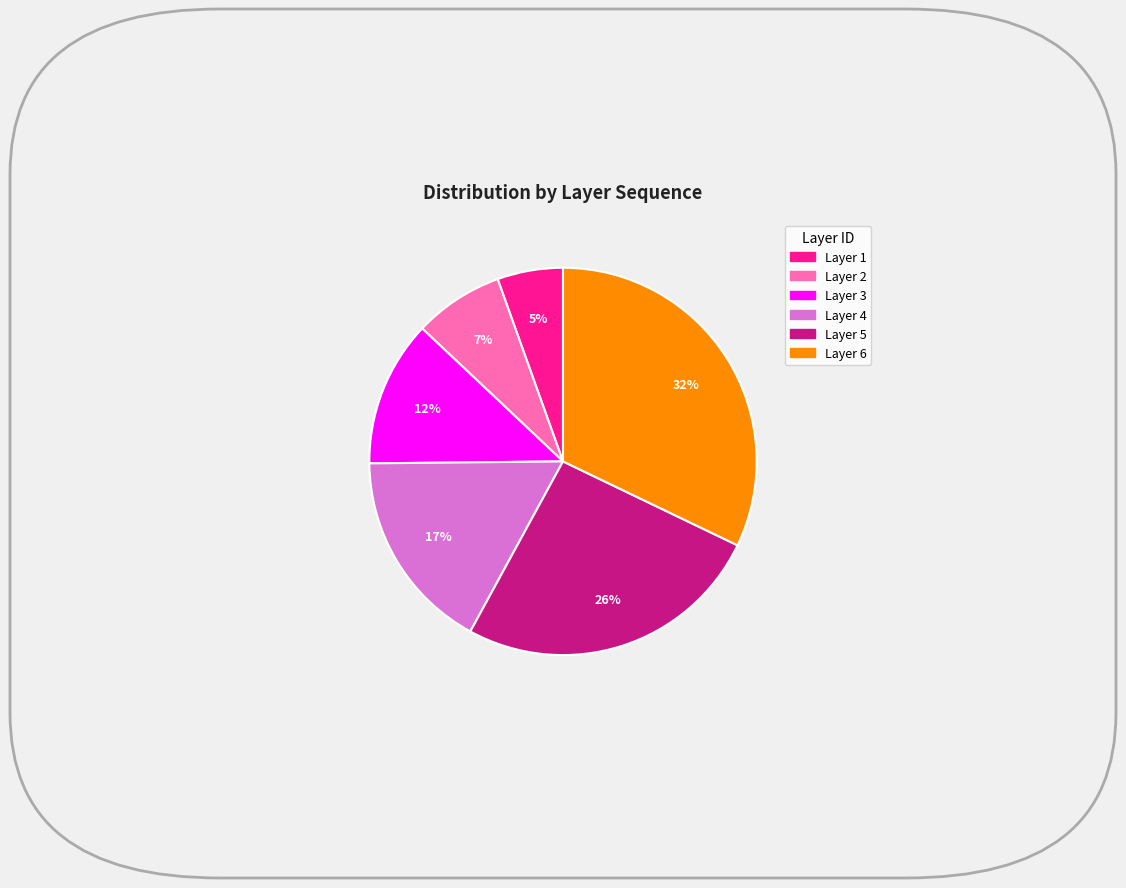

To the nearest percent, what is the difference between the largest and smallest slice percentages?

27%